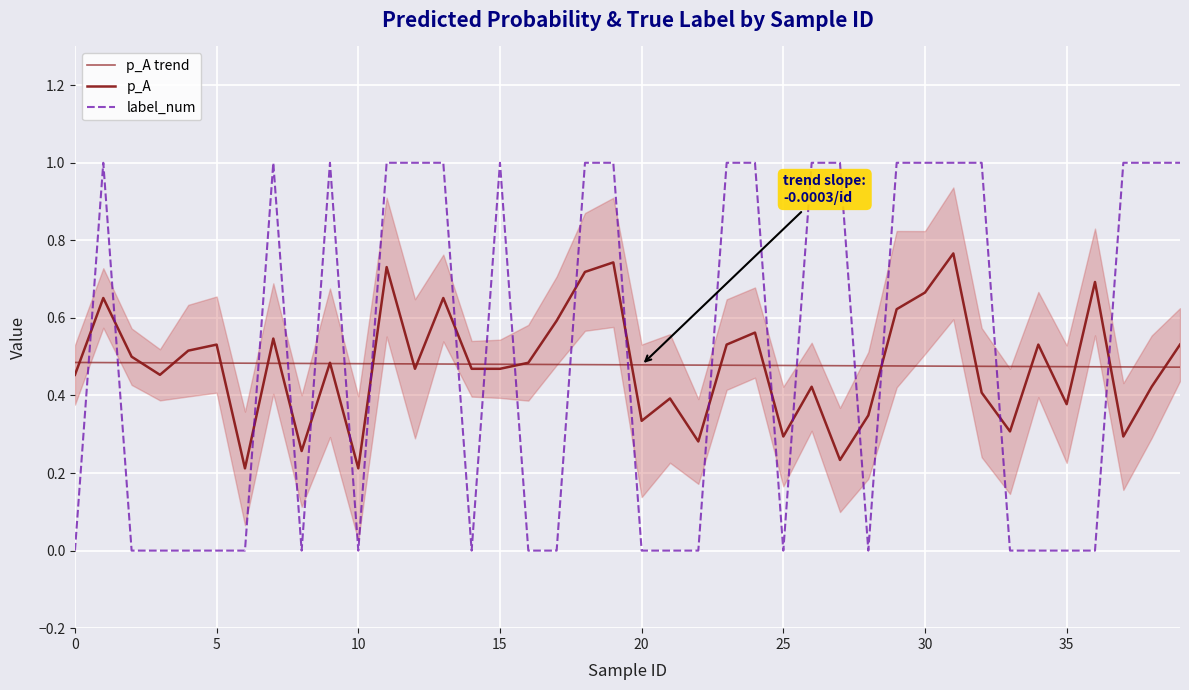

Reading left to right, list all the values displayed in this chart.

p_A trend: 0.5	0.5	0.5	0.5	0.5	0.5	0.5	0.5	0.5	0.5	0.5	0.5	0.5	0.5	0.5	0.5	0.5	0.5	0.5	0.5	0.5	0.5	0.5	0.5	0.5	0.5	0.5	0.5	0.5	0.5	0.5	0.5	0.5	0.5	0.5	0.5	0.5	0.5	0.5	0.5
p_A: 0.5	0.7	0.5	0.5	0.5	0.5	0.2	0.5	0.3	0.5	0.2	0.7	0.5	0.7	0.5	0.5	0.5	0.6	0.7	0.7	0.3	0.4	0.3	0.5	0.6	0.3	0.4	0.2	0.3	0.6	0.7	0.8	0.4	0.3	0.5	0.4	0.7	0.3	0.4	0.5
label_num: 0.0	1.0	0.0	0.0	0.0	0.0	0.0	1.0	0.0	1.0	0.0	1.0	1.0	1.0	0.0	1.0	0.0	0.0	1.0	1.0	0.0	0.0	0.0	1.0	1.0	0.0	1.0	1.0	0.0	1.0	1.0	1.0	1.0	0.0	0.0	0.0	0.0	1.0	1.0	1.0